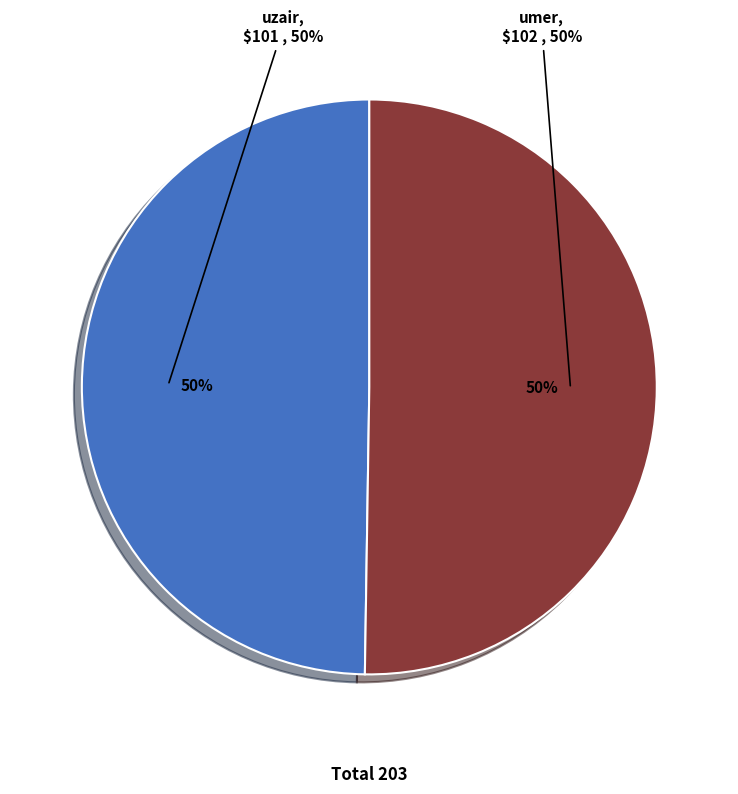

What percentage is the uzair slice, to the nearest percent?

50%